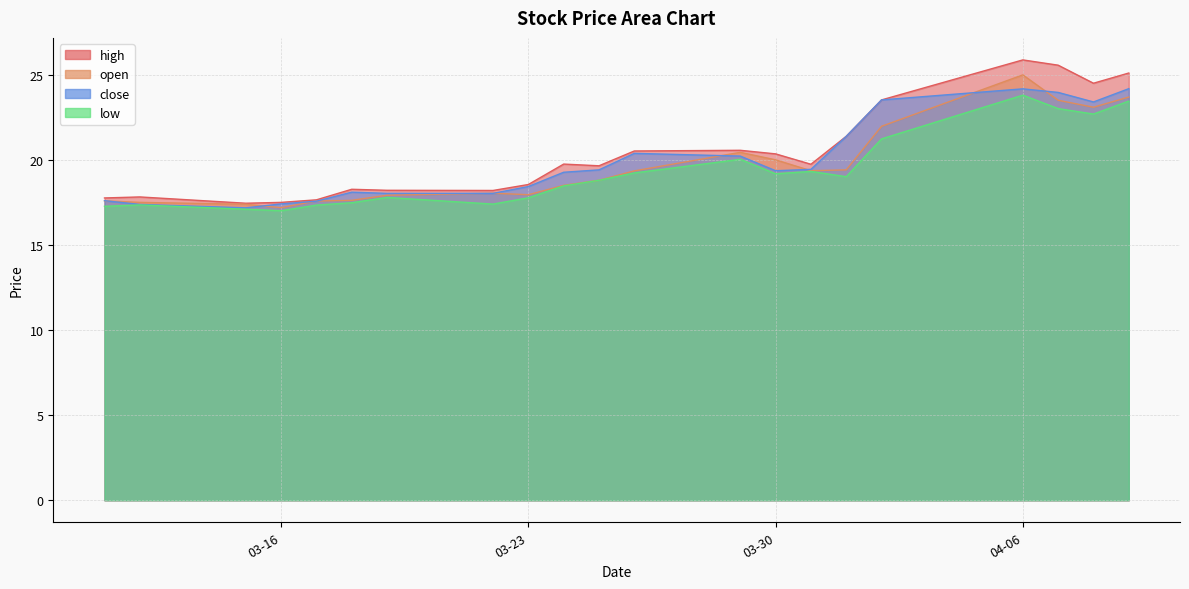

At which category is the sum across all series the highest?

04-06